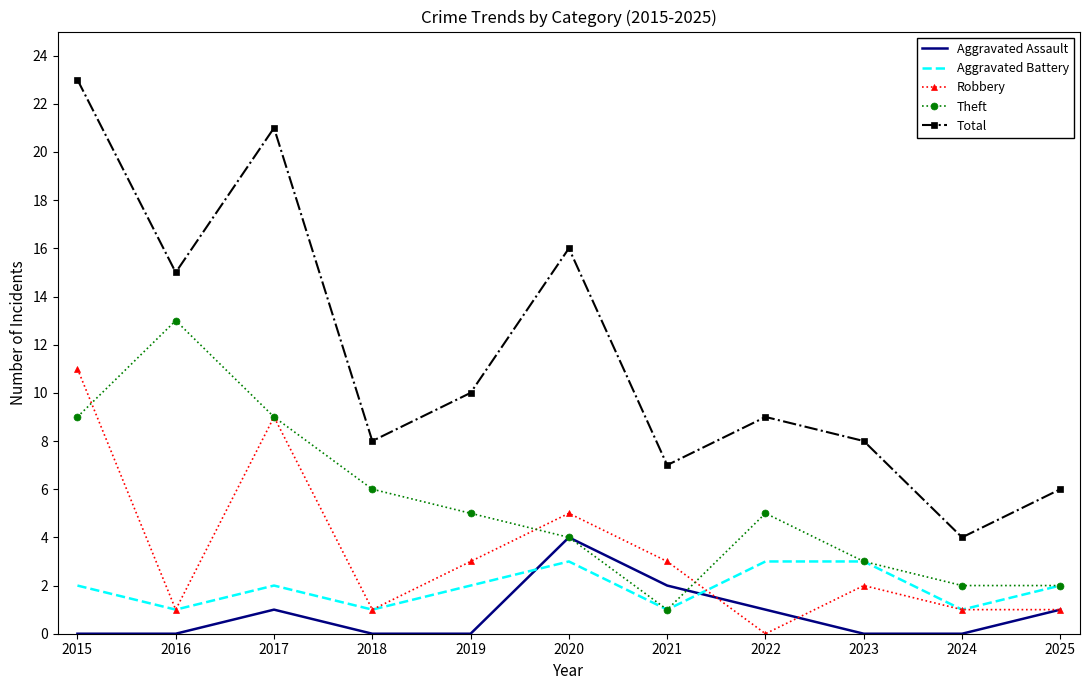

True or false: Total and Robbery cross at least once.

False